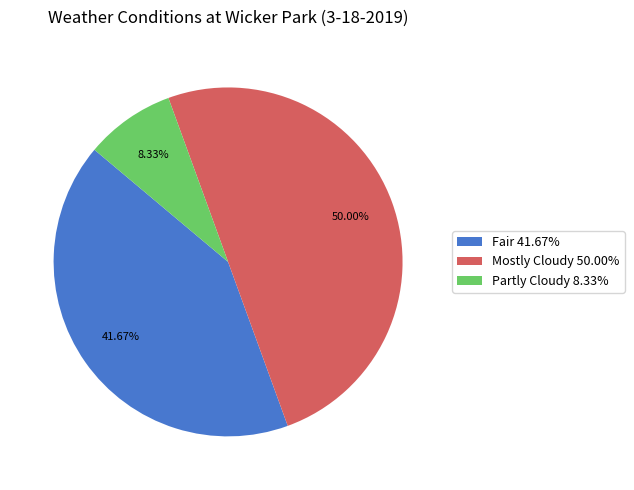

Does Fair 41.67% represent more than half of the total?

No